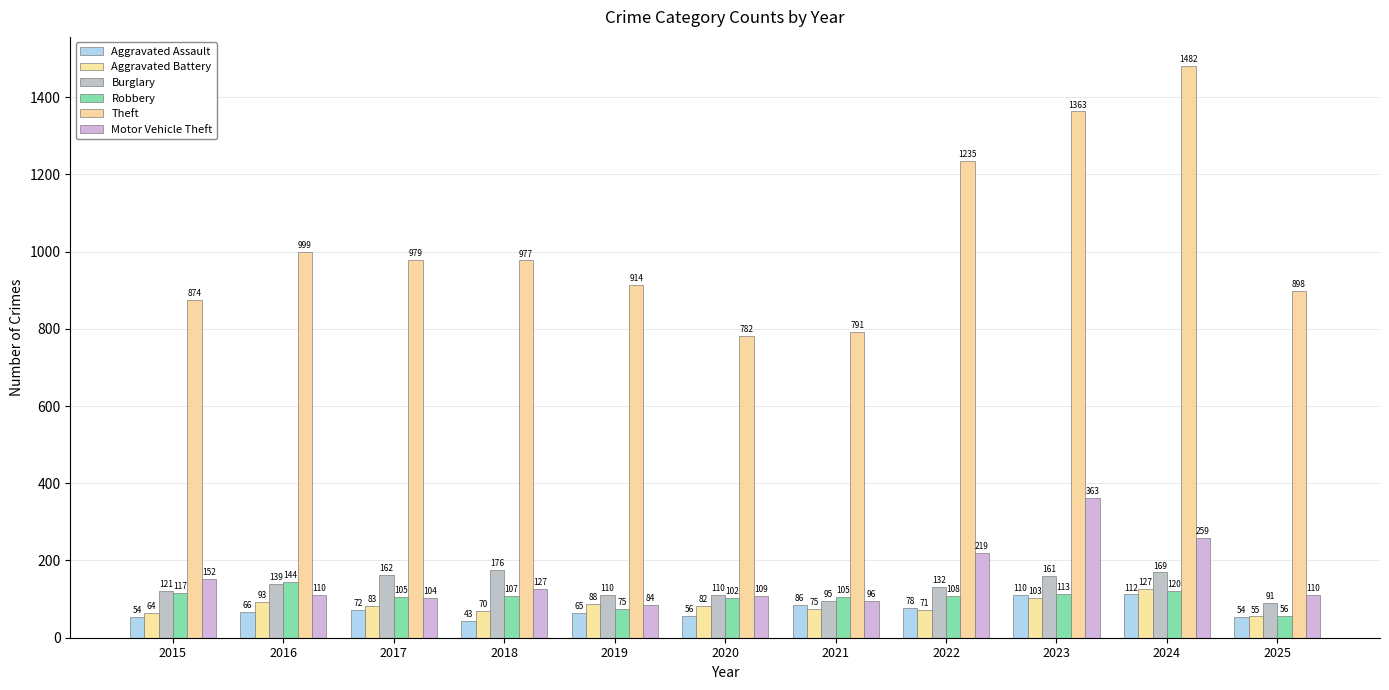

What is the smallest value displayed?

43